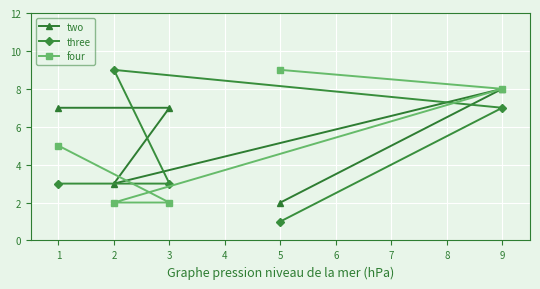

What is the approximate value of four at 2?

2